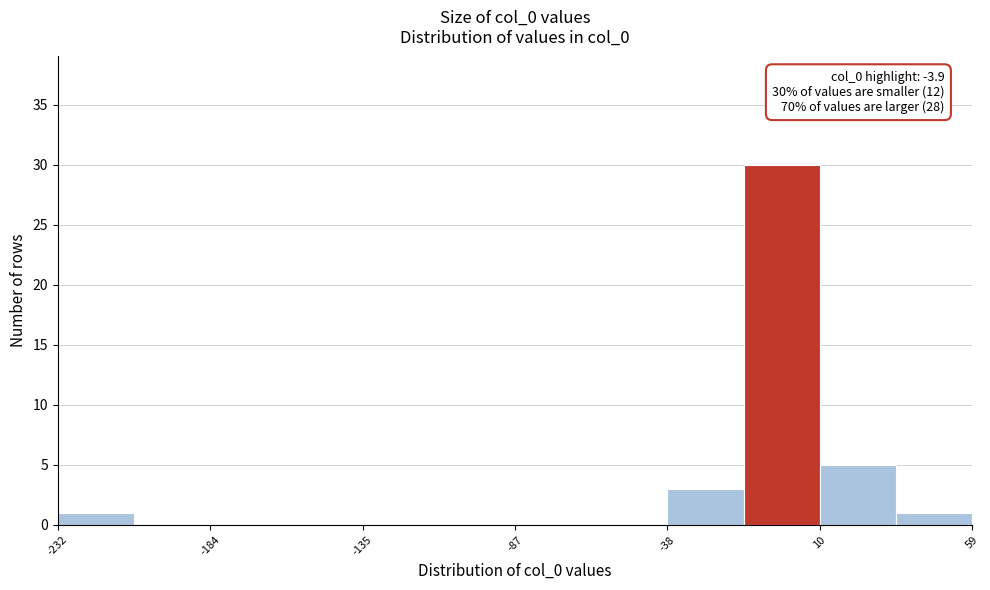

Over which range of the x-axis is the bar tallest?

-15 to 10